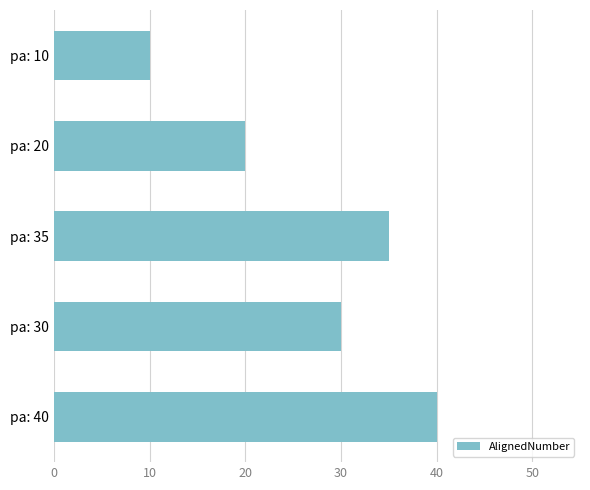

Reading top to bottom, extract all data points from this chart.

10	20	35	30	40